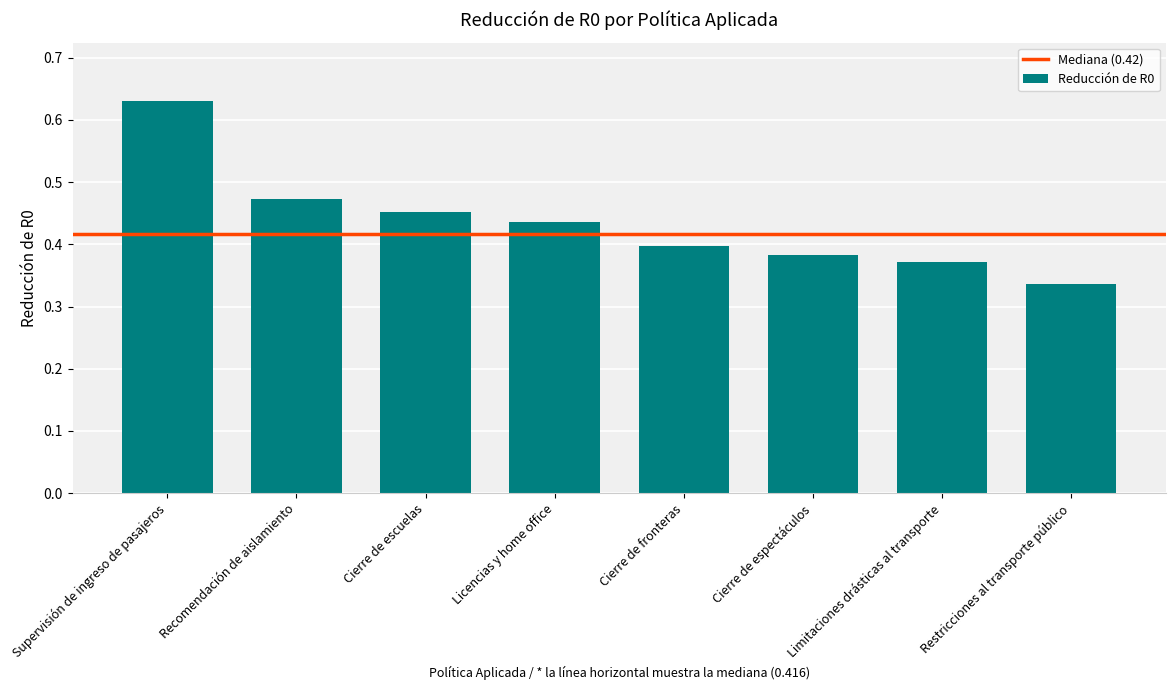

How many values are between 0 and 1?

8